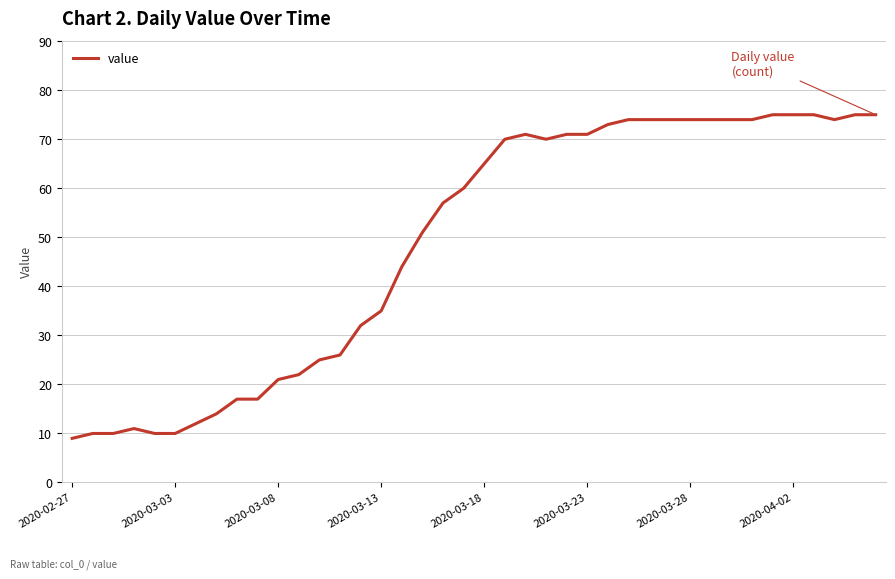

What is the difference between the maximum and minimum values?

66